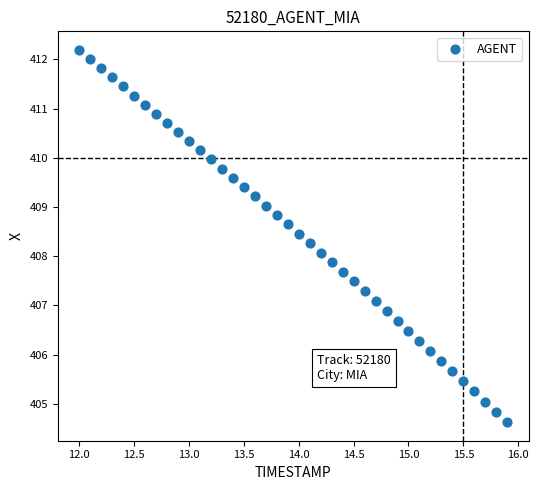

What is the range of X values (max minus min)?

3.9